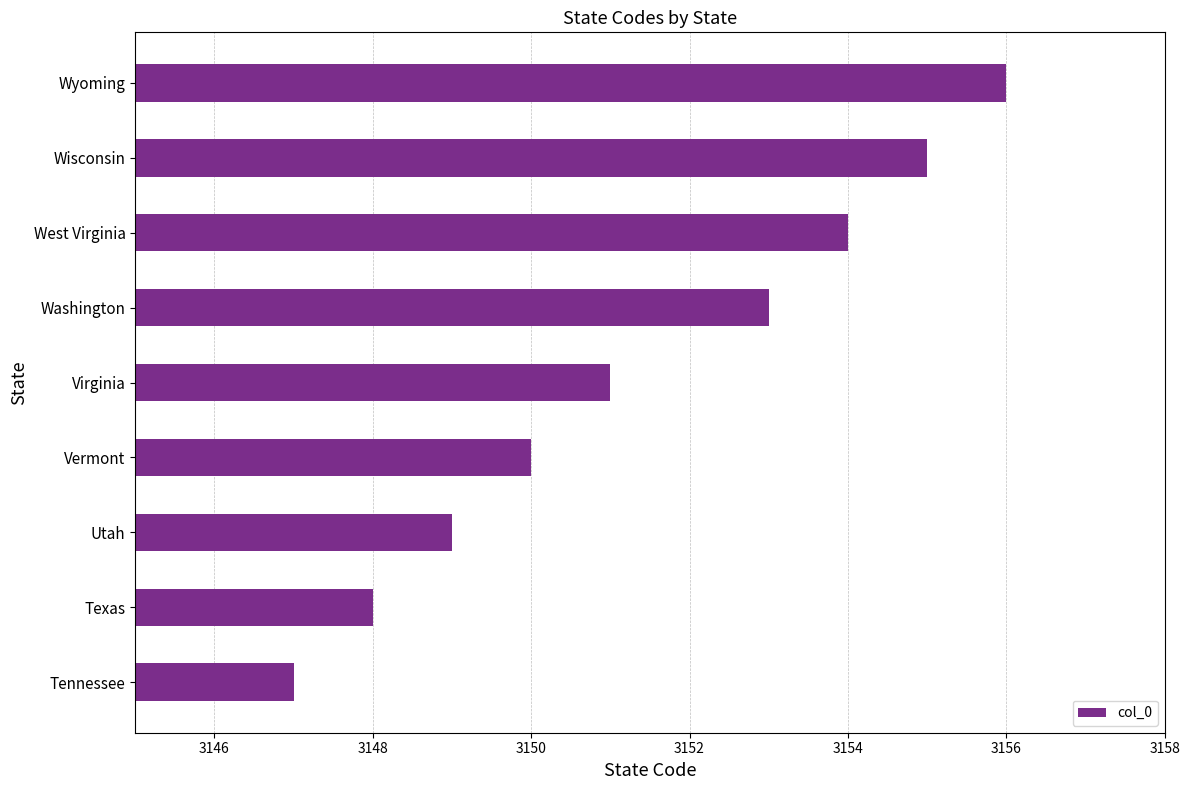

Reading top to bottom, what are all the values shown in this chart?

3156	3155	3154	3153	3151	3150	3149	3148	3147